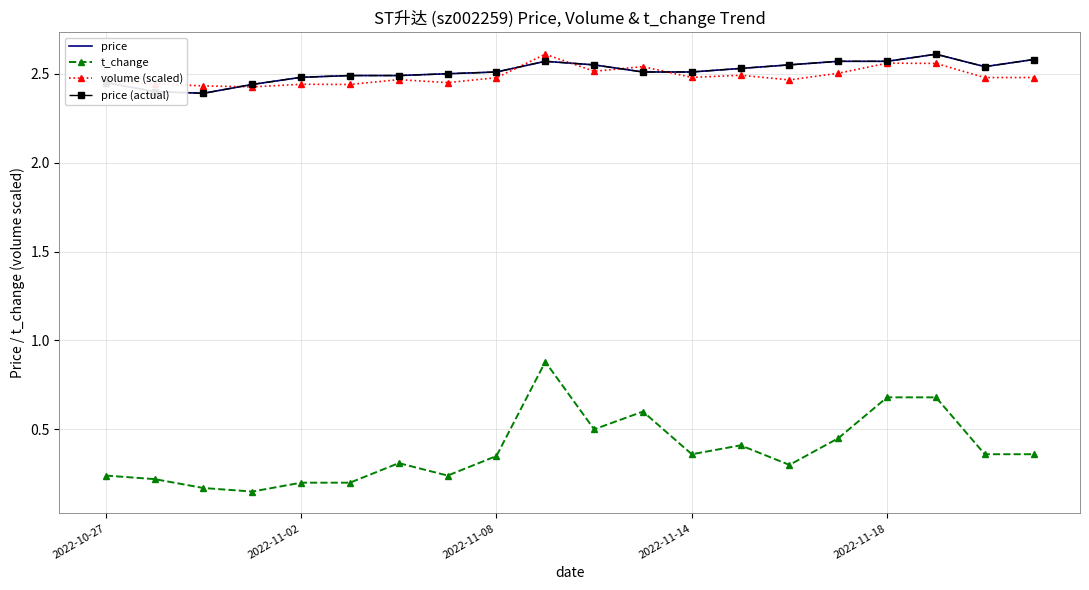

At which category does t_change reach its first local peak?

6